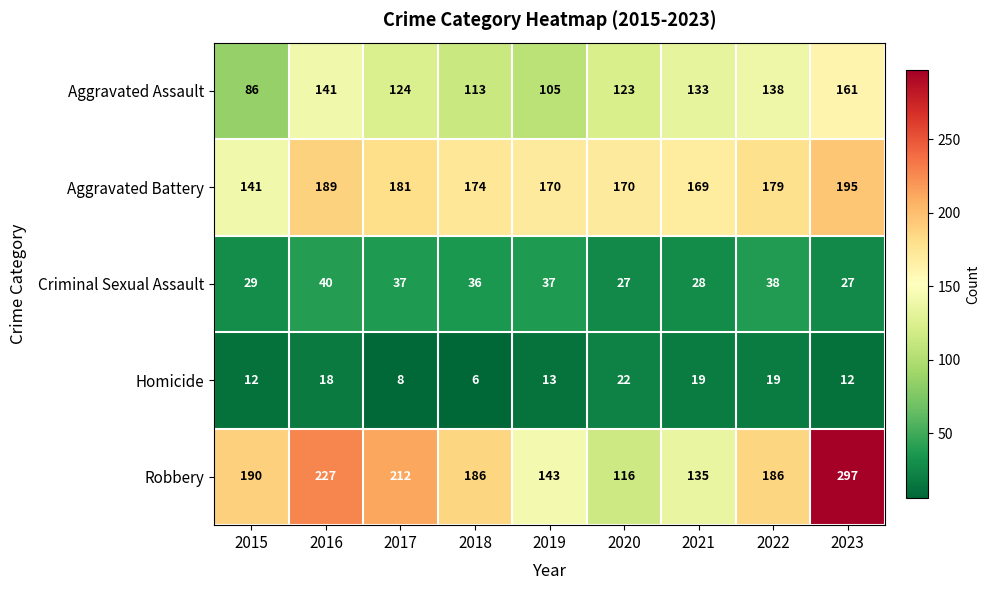

Which series has the largest total across all categories?

Robbery